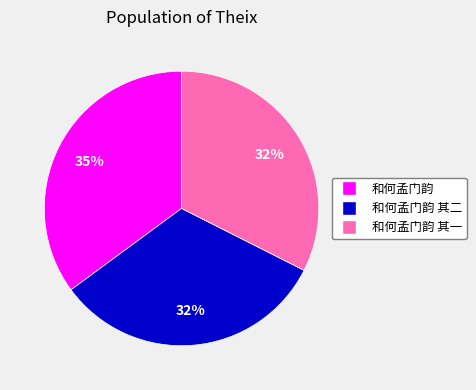

Does 和何孟门韵 其一 represent more than half of the total?

No